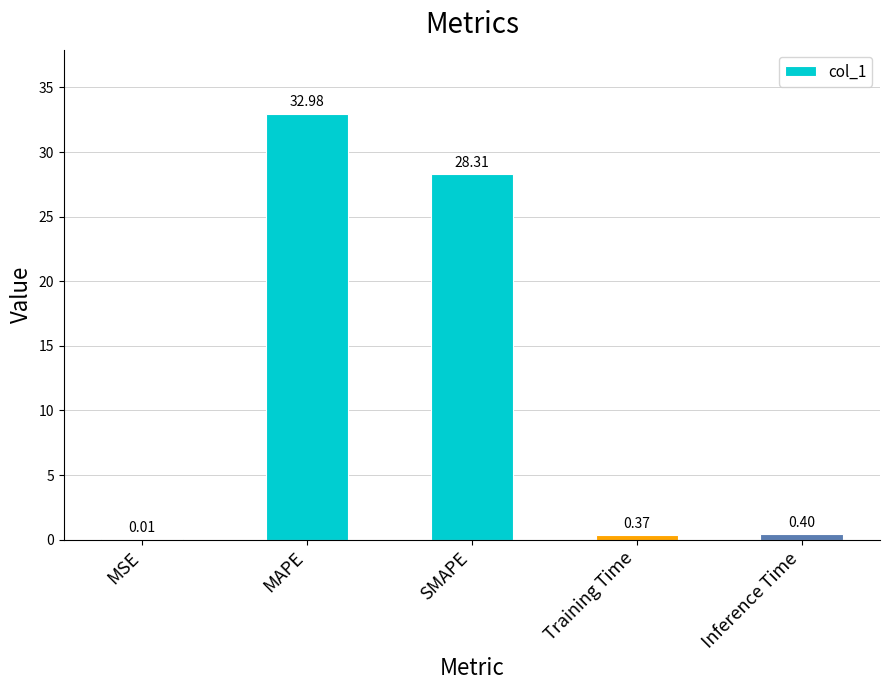

What is the maximum value shown in the chart?

33.0